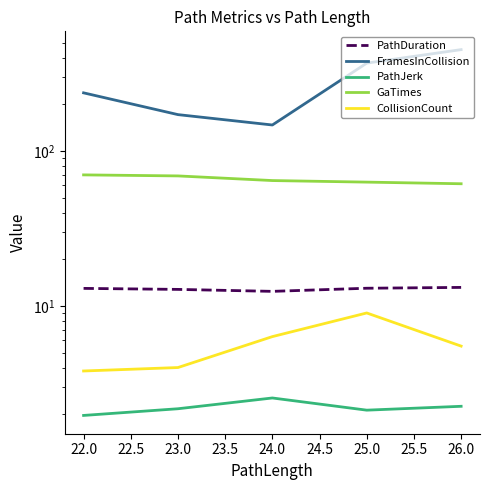

Reading left to right, extract all data points from this chart.

PathDuration: 13.0	12.8	12.4	13.0	13.2
FramesInCollision: 237.0	171.5	147.0	368.7	450.5
PathJerk: 2.0	2.2	2.5	2.1	2.2
GaTimes: 70.0	69.0	64.4	62.9	61.4
CollisionCount: 3.8	4.0	6.3	9.0	5.5